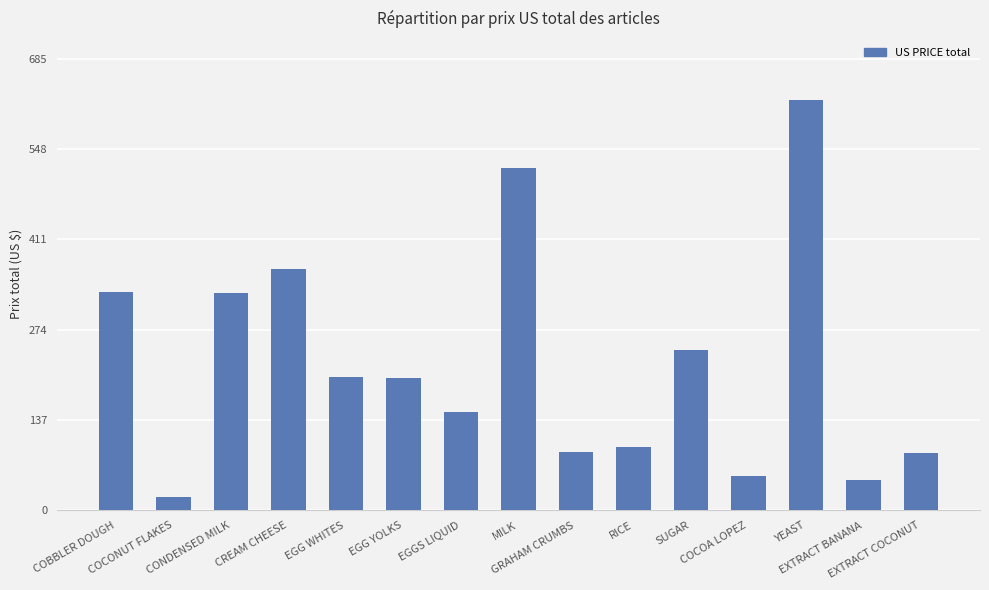

Between CREAM CHEESE and RICE, which is larger?

CREAM CHEESE